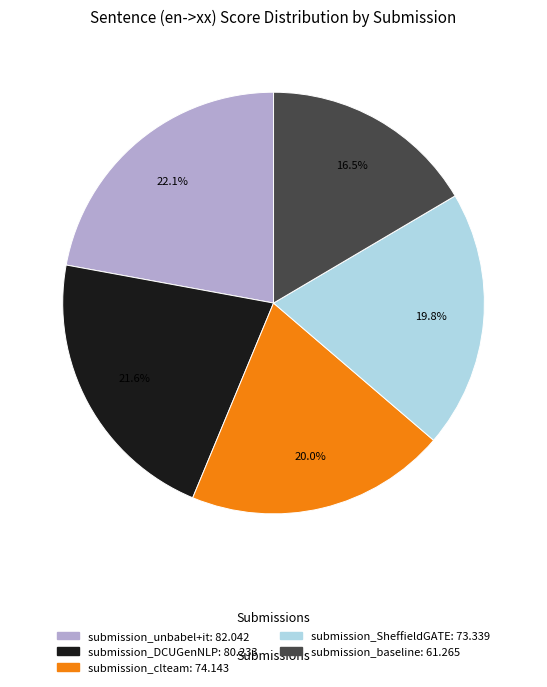

Combined, do submission_baseline and submission_SheffieldGATE account for over 50%?

No